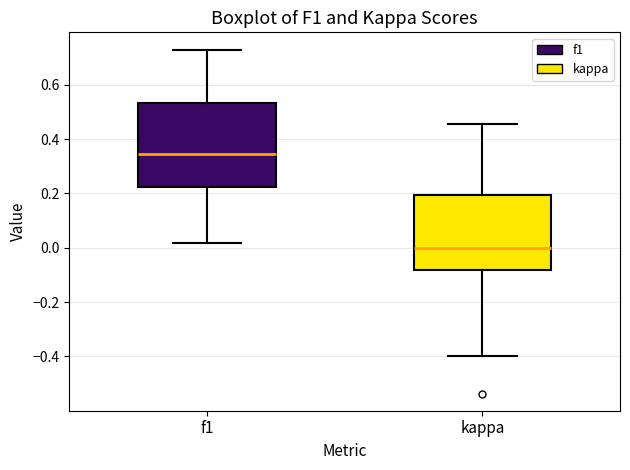

Where is the upper edge of the box for f1 on the y-axis? The values are not printed on the chart, so give them approximately, as read against the axis.

0.54